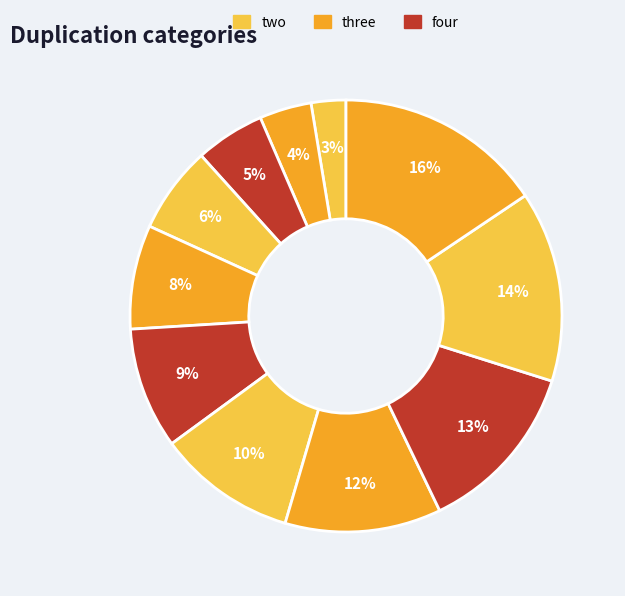

Count the number of slices in the pie.

11